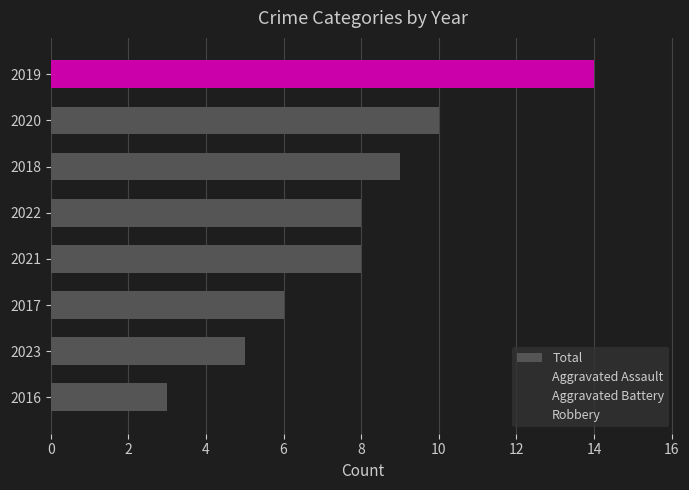

Does the chart contain any negative values?

No